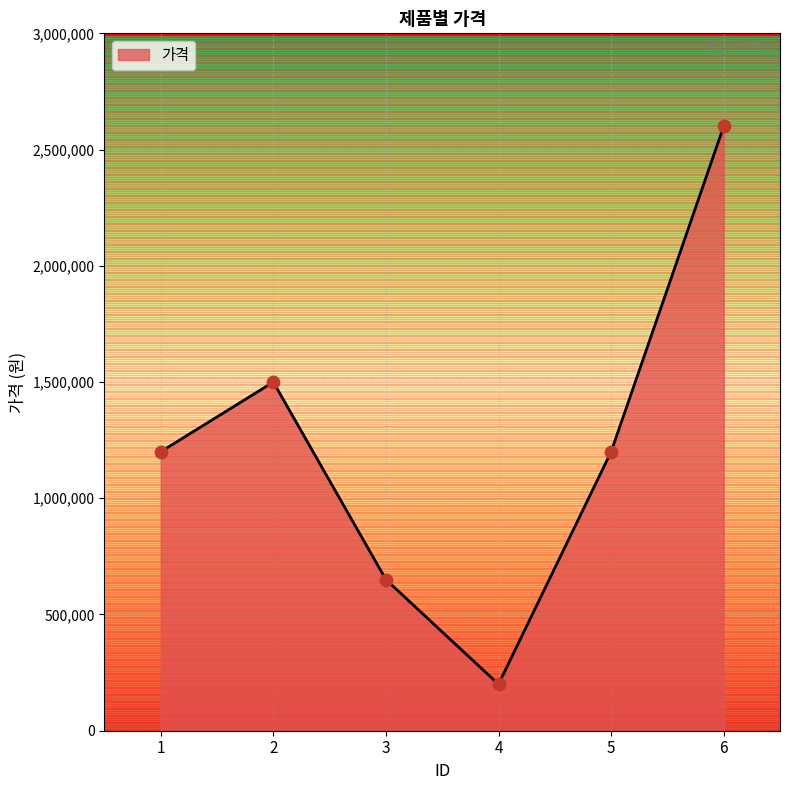

What is the change in value from 1 to 2?

+300000